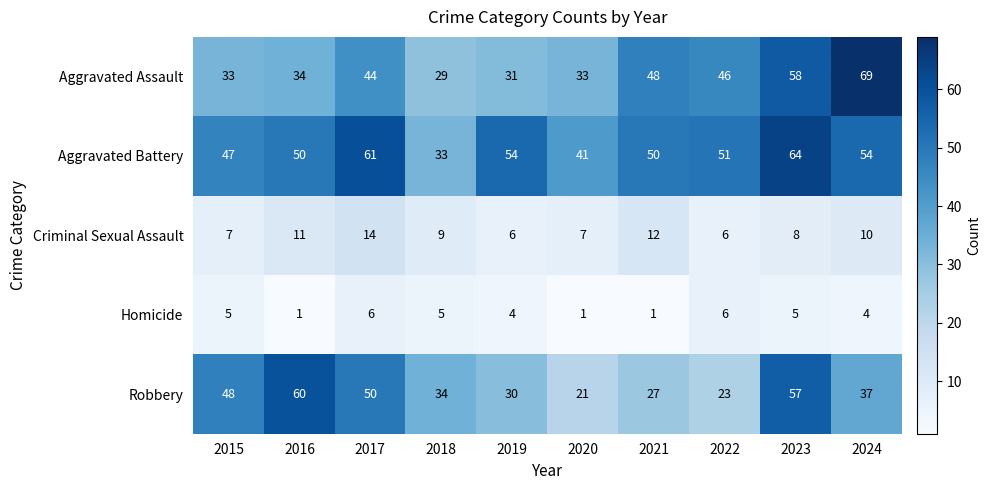

True or false: Aggravated Battery has a value of 19 at 2019.

False